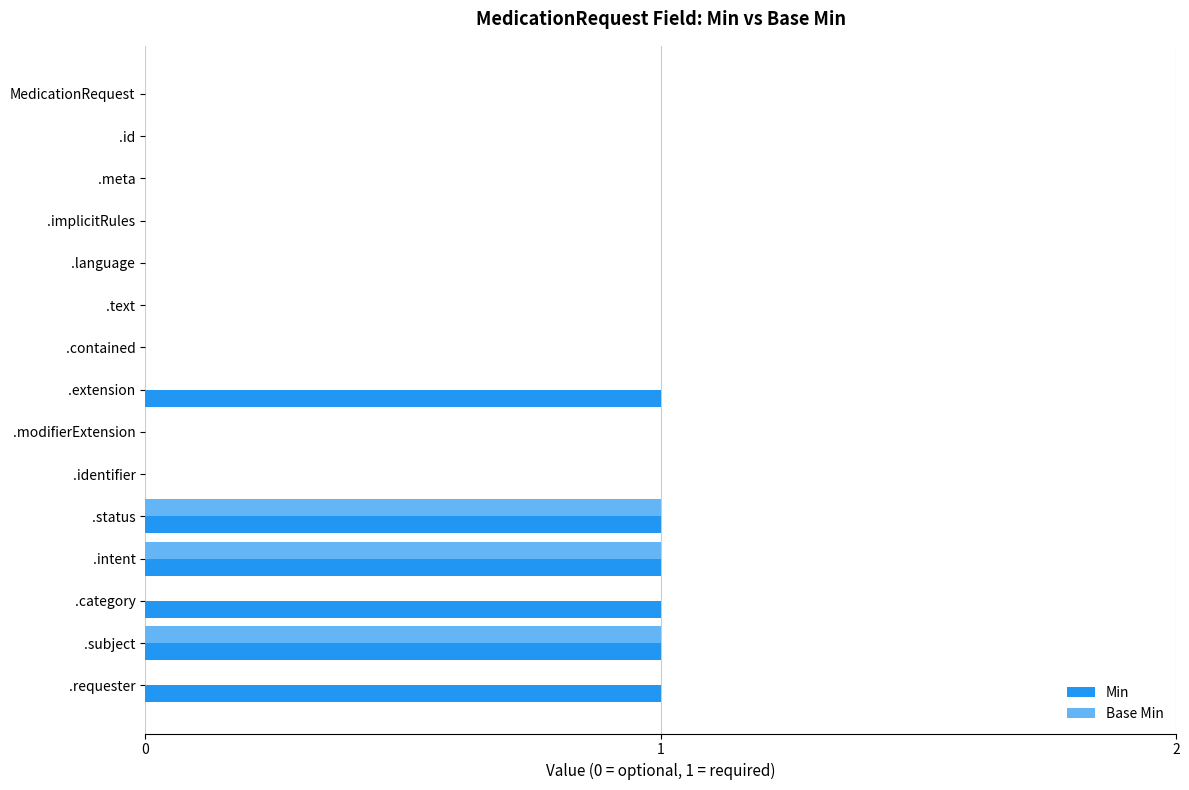

What are all the series names shown in the legend?

Min, Base Min